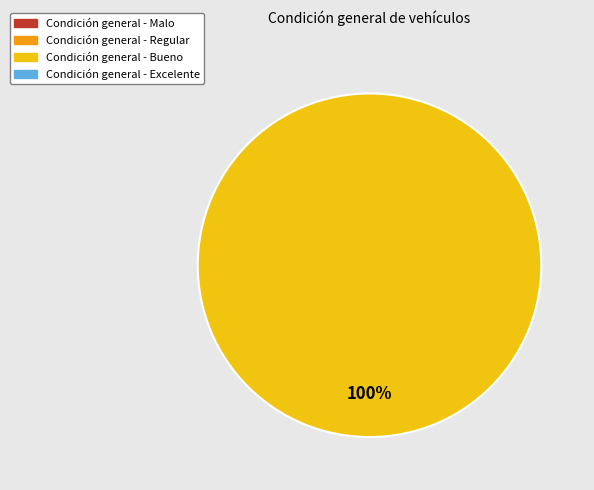

Is there any slice that represents more than half of the pie?

Yes